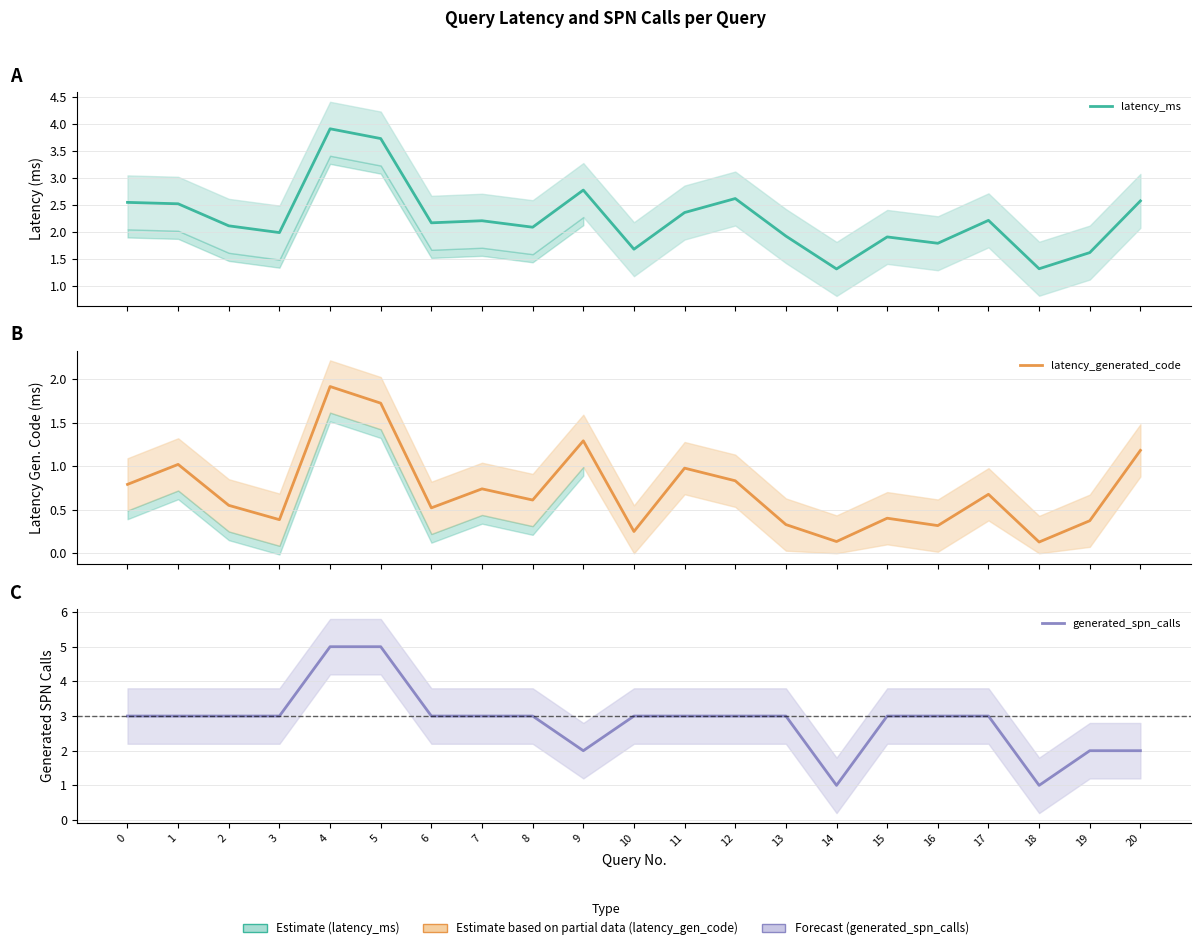

What are all the series names shown in the legend?

latency_ms, latency_generated_code, generated_spn_calls